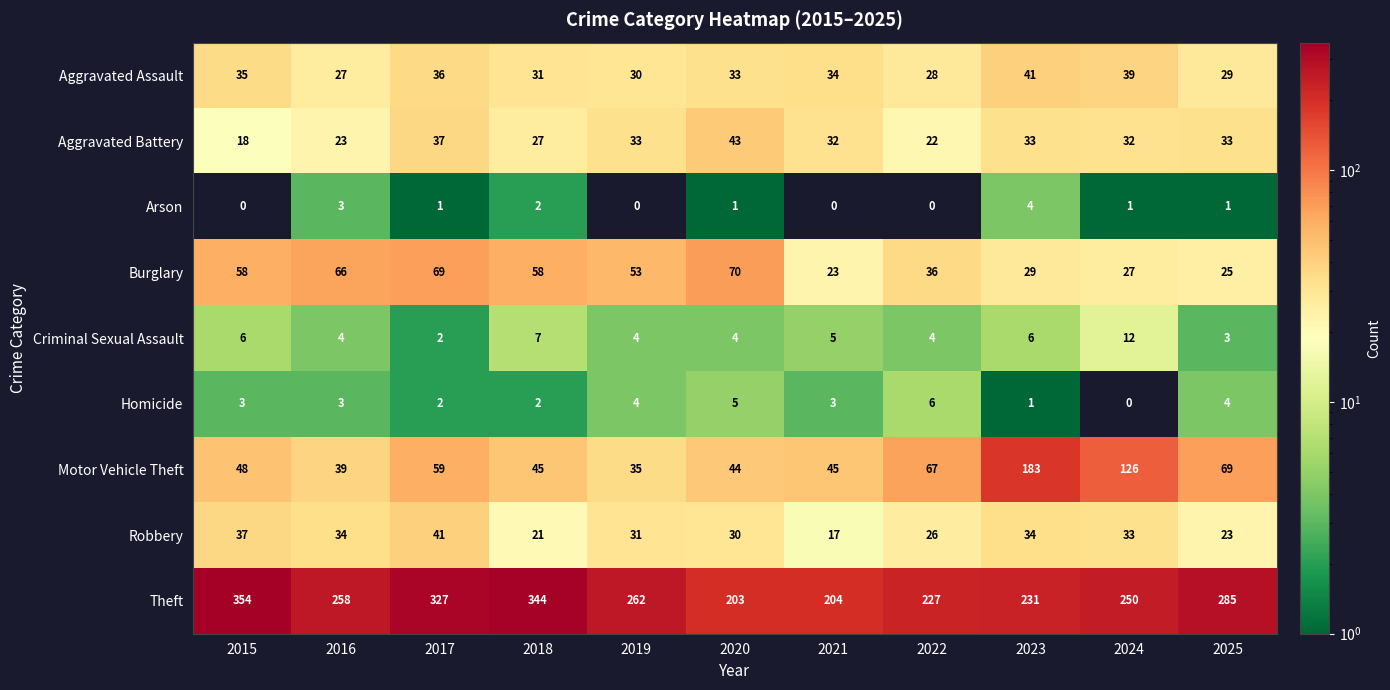

How many distinct data groups are displayed?

9